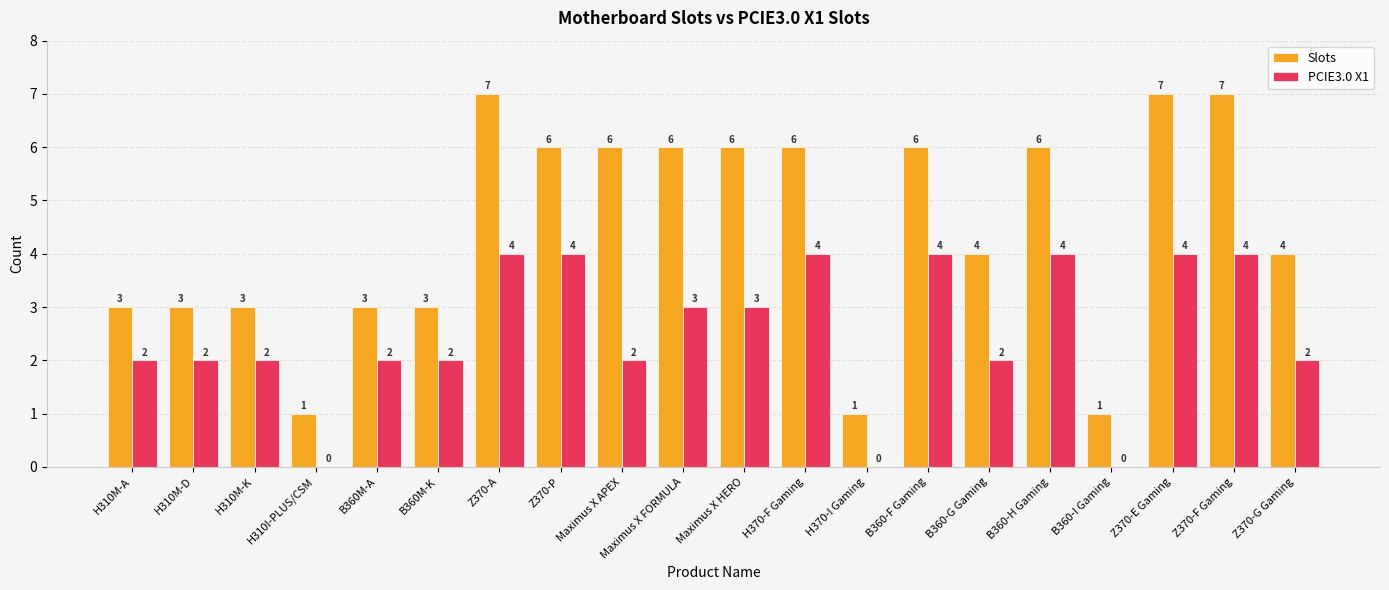

True or false: PCIE3.0 X1 has a value of 1 at Maximus X FORMULA.

False